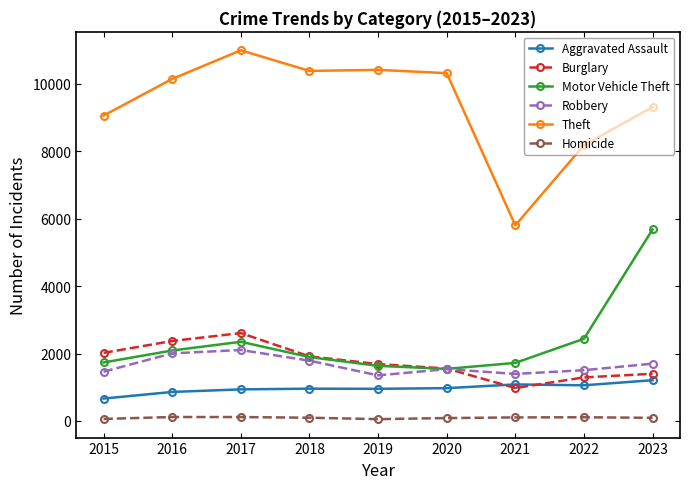

What is the sum of the Motor Vehicle Theft values at 2022 and 2016?

4531